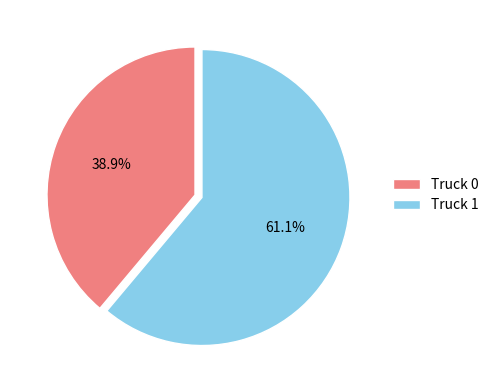

Which category has the smallest portion of the pie?

Truck 0